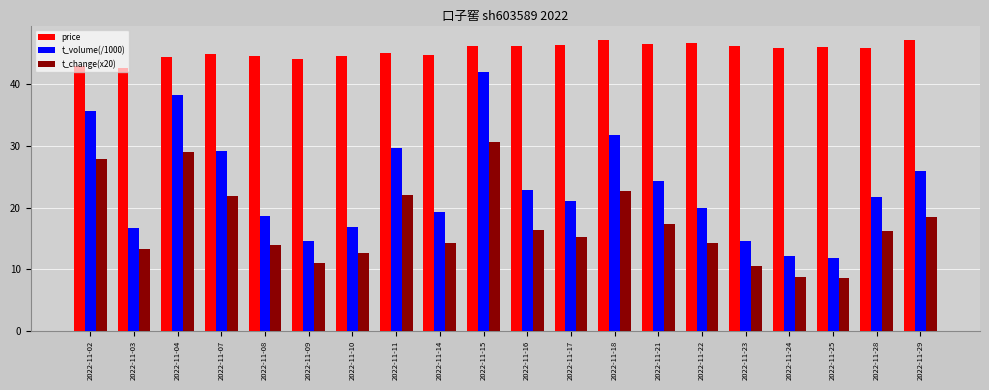

Is the value of t_change(x20) at 2022-11-17 greater than the value of t_volume(/1000) at 2022-11-22?

No